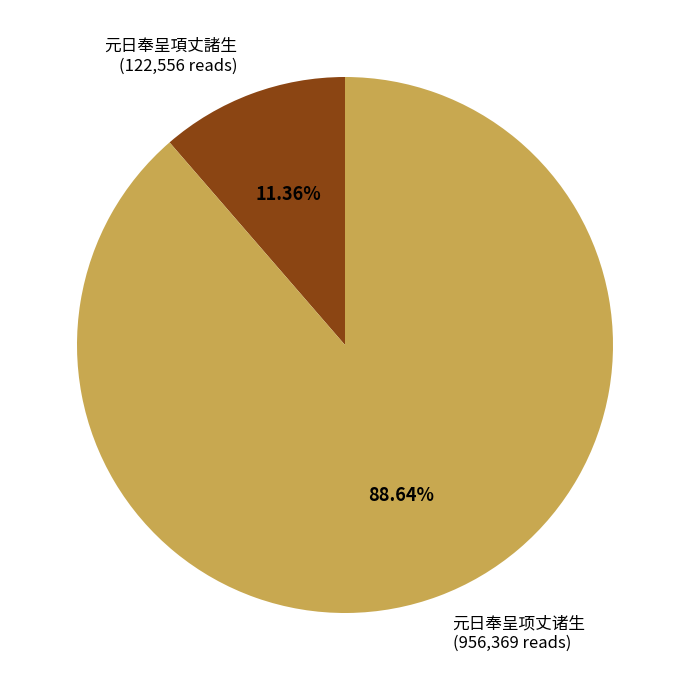

The 元日奉呈項丈諸生 slice represents 22% of the pie. True or false?

False